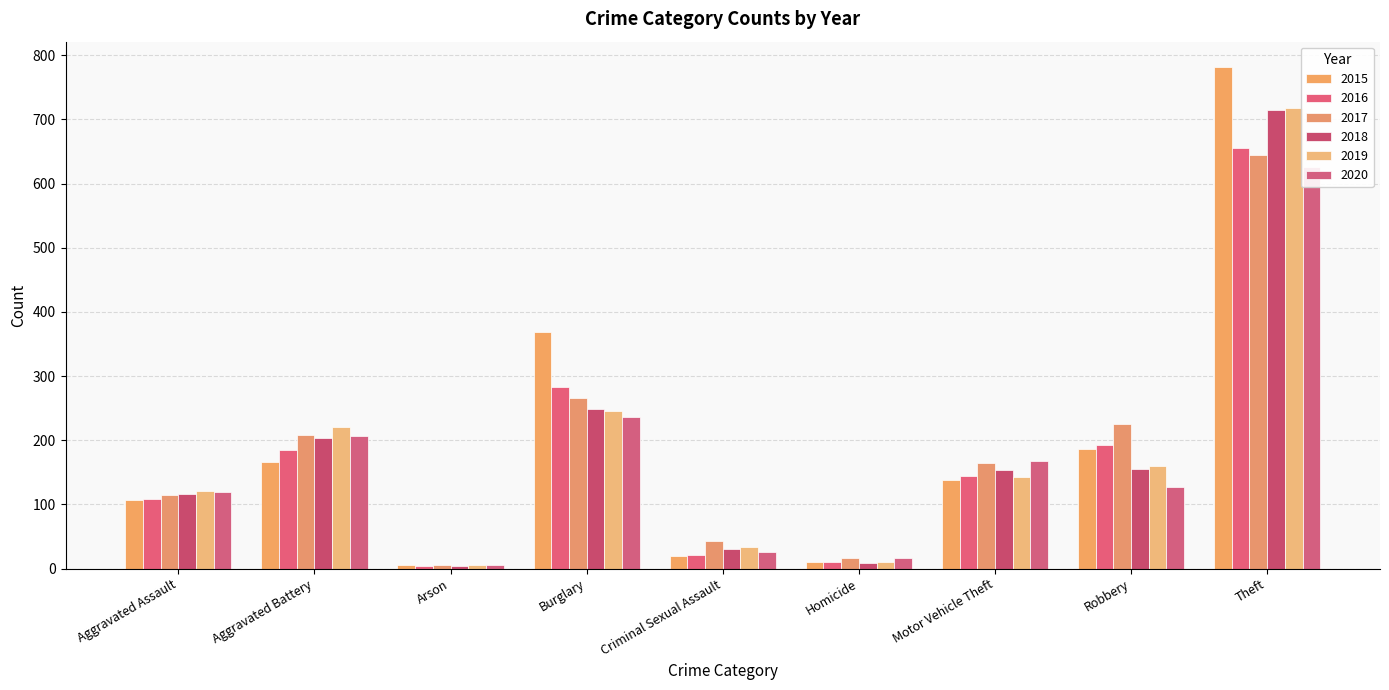

Which series changed the most between Homicide and Motor Vehicle Theft?

2020